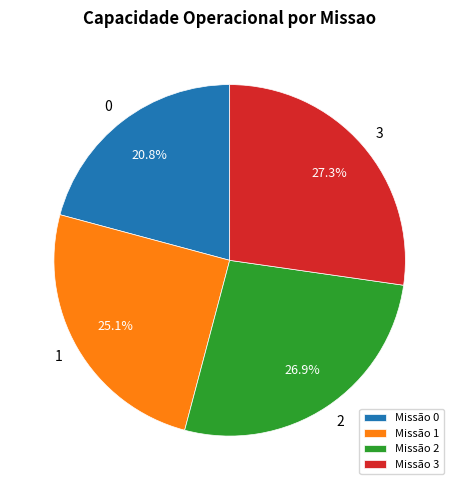

To the nearest percent, what percentage of the pie is 2?

27%